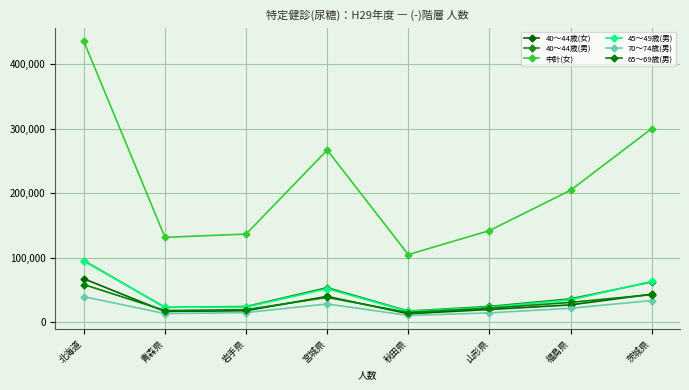

What is the difference between the 45～49歳(男) values at 岩手県 and 山形県?

196